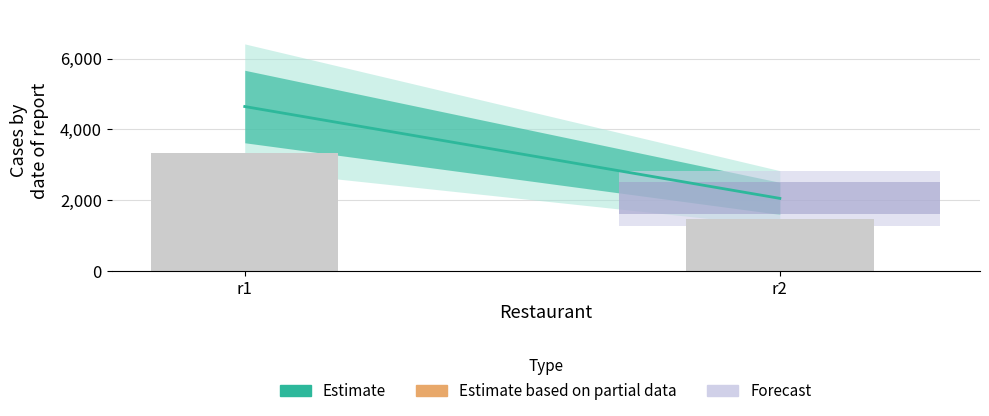

Between r2 and r1, which is larger?

r1